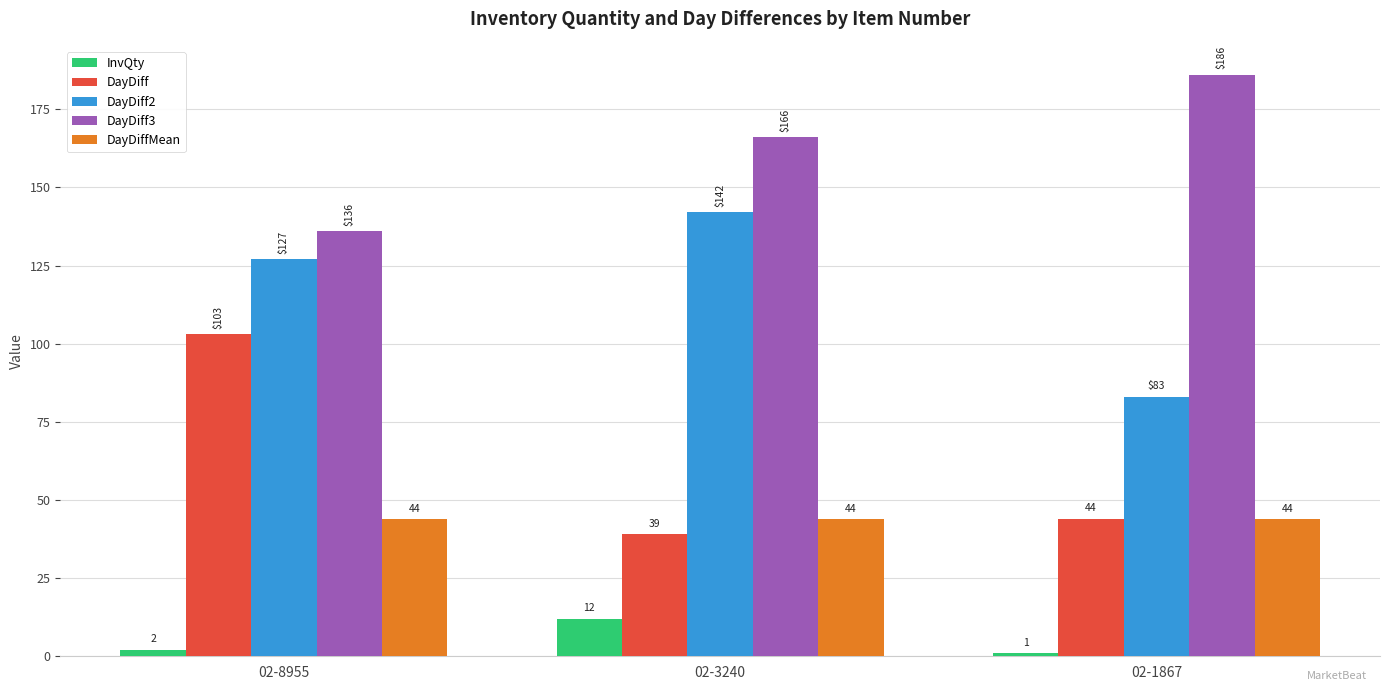

At how many categories does at least one series exceed 124?

3